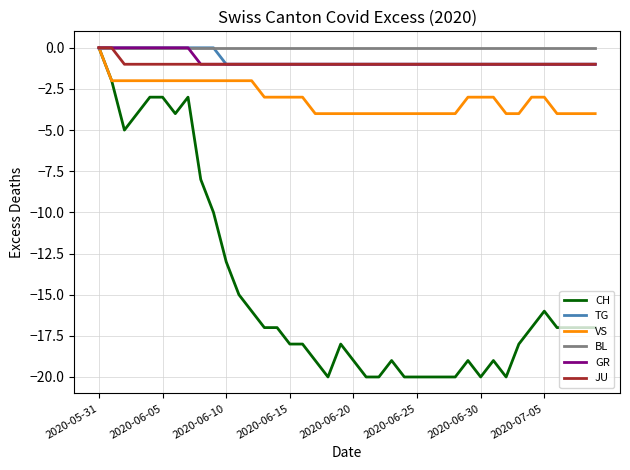

Which series has the largest range (max minus min)?

CH